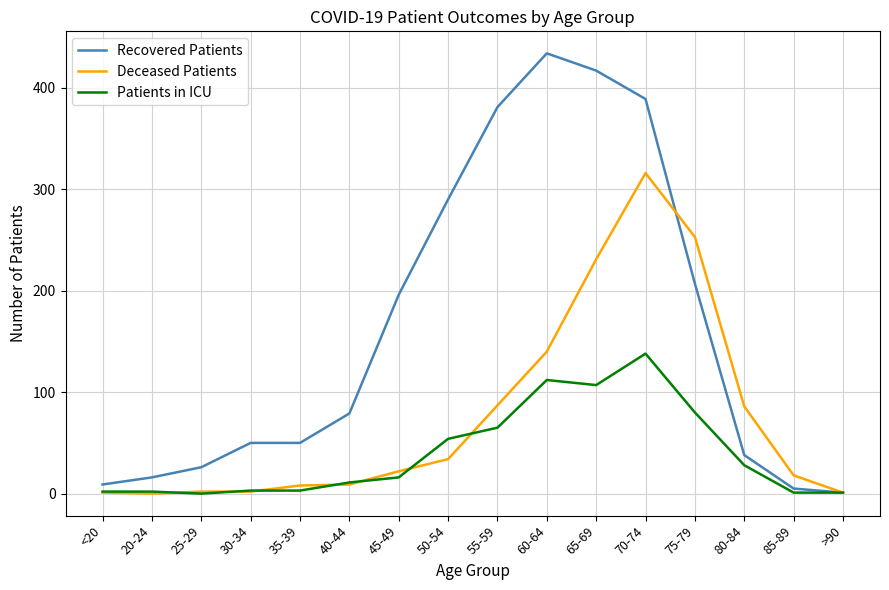

Is it true that Recovered Patients equals 1 at >90?

True